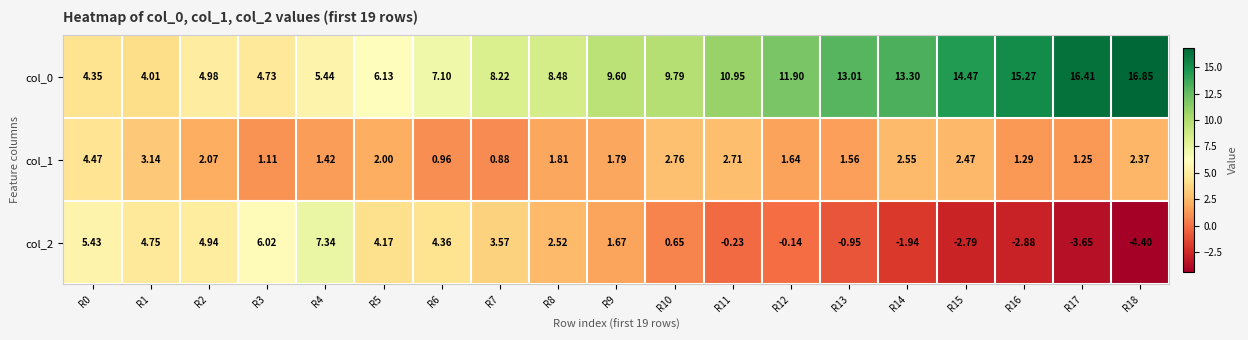

How many values in the col_0 series are below 9?

9